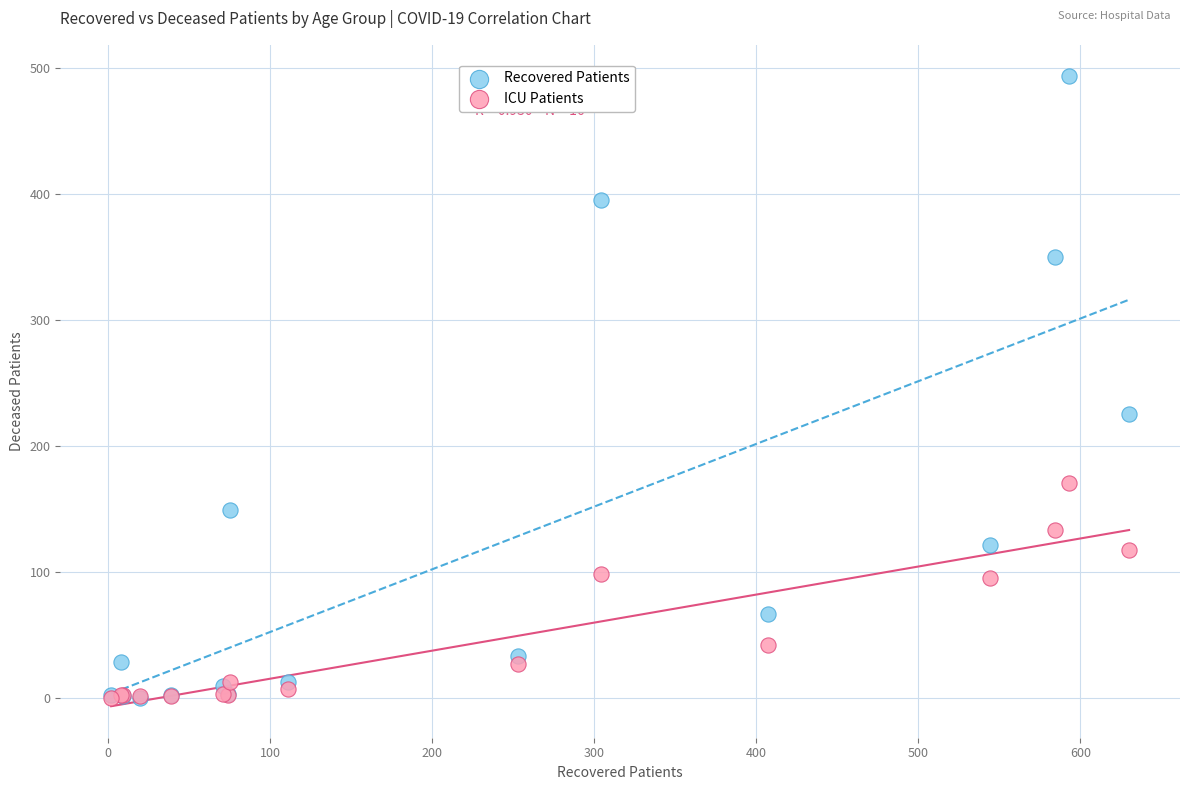

In the Recovered Patients series, what Y value is closest to 246?

225